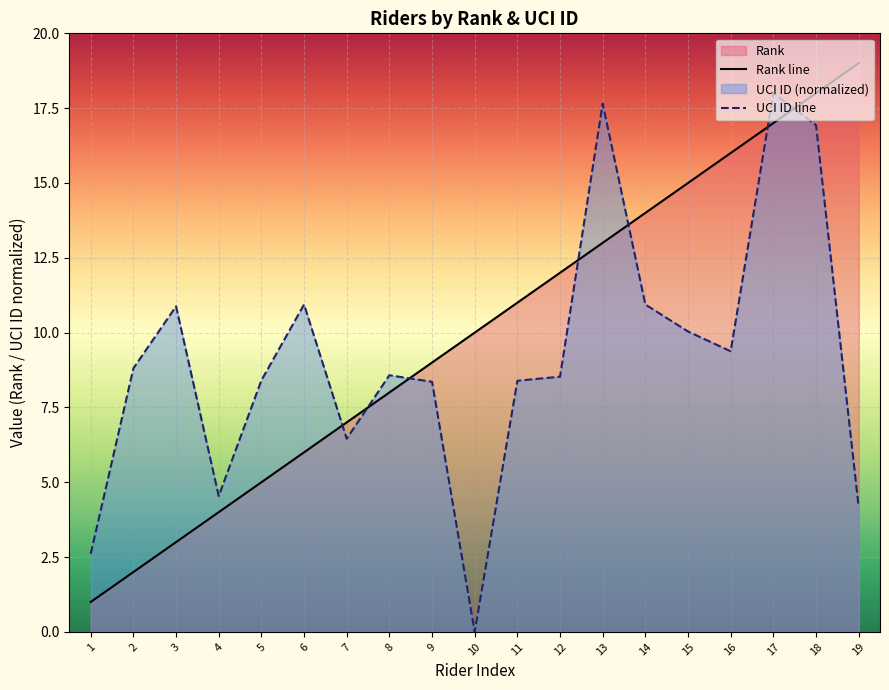

How many intersections are there between UCI ID line and Rank line?

7